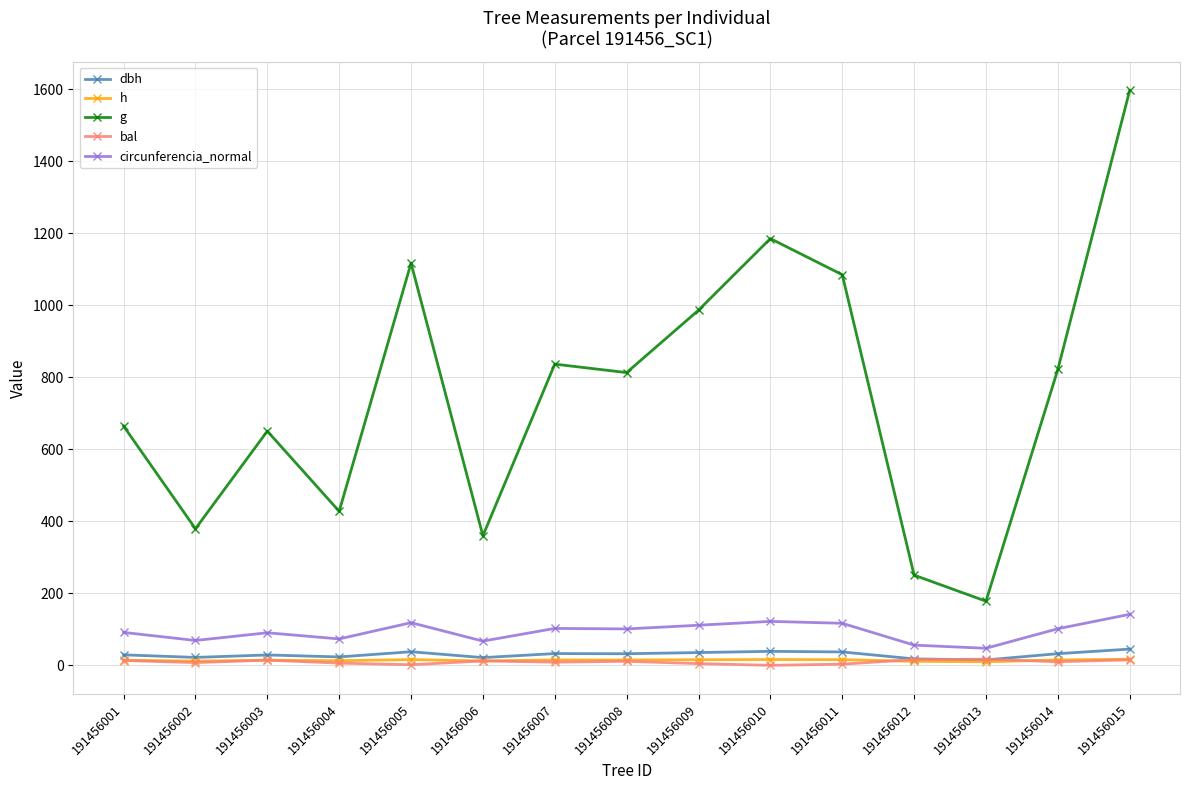

What is the difference between the dbh values at 191456014 and 191456008?

0.2